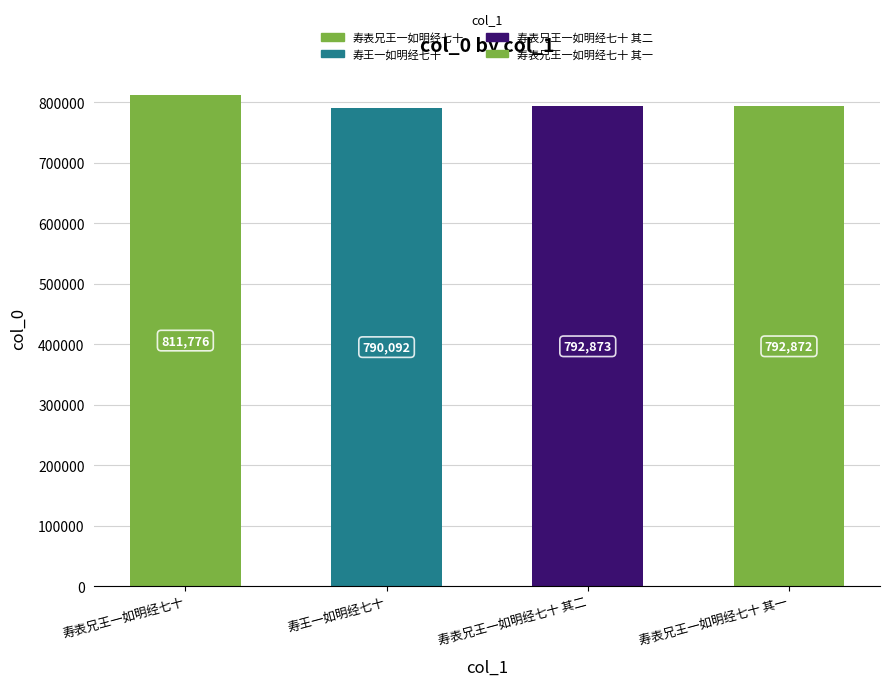

List the labels in order of value, smallest first.

寿王一如明经七十, 寿表兄王一如明经七十 其一, 寿表兄王一如明经七十 其二, 寿表兄王一如明经七十